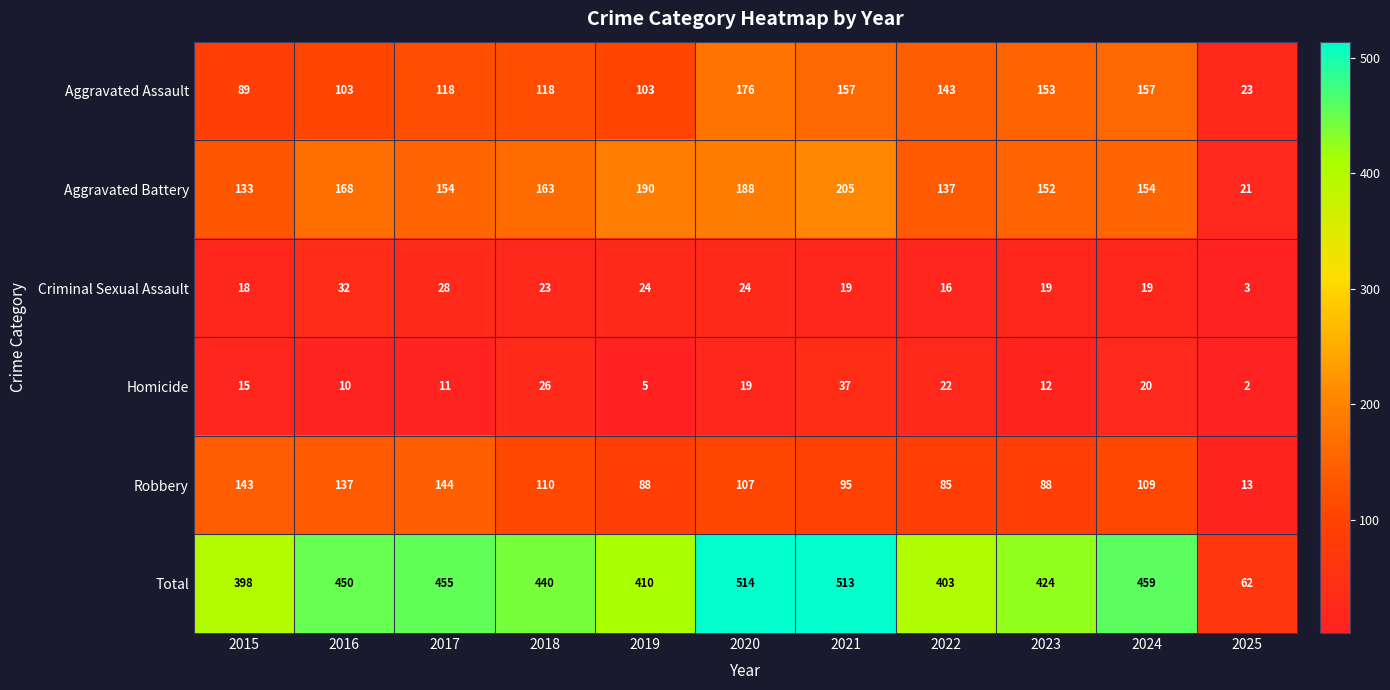

What is the average value of the Aggravated Assault series?

122